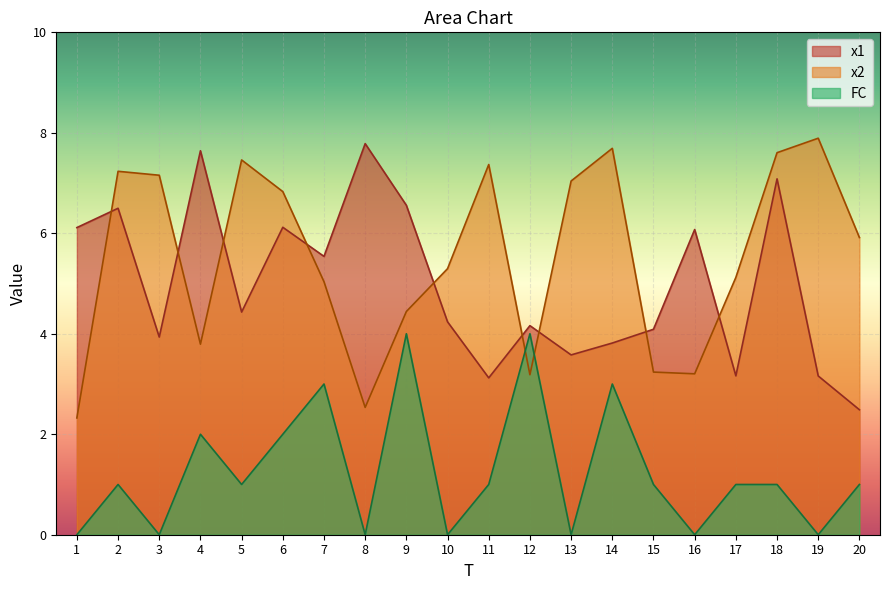

What is the difference between the second highest and minimum values in the x1 series?

5.2